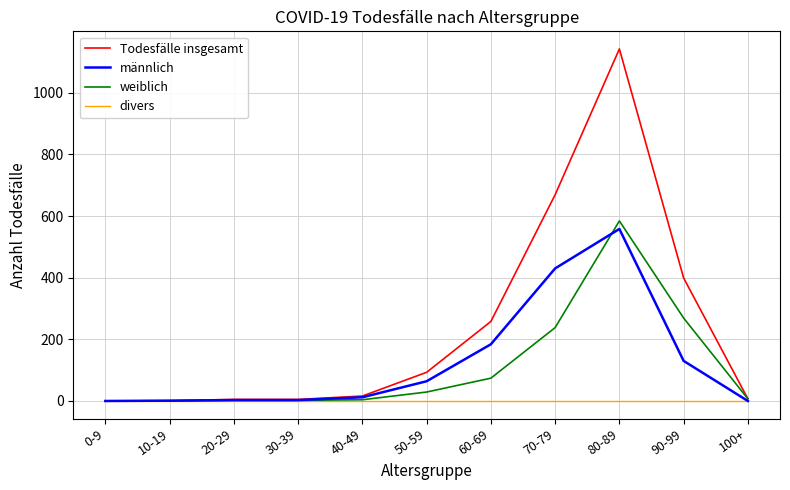

Which series has the largest total across all categories?

Todesfälle insgesamt